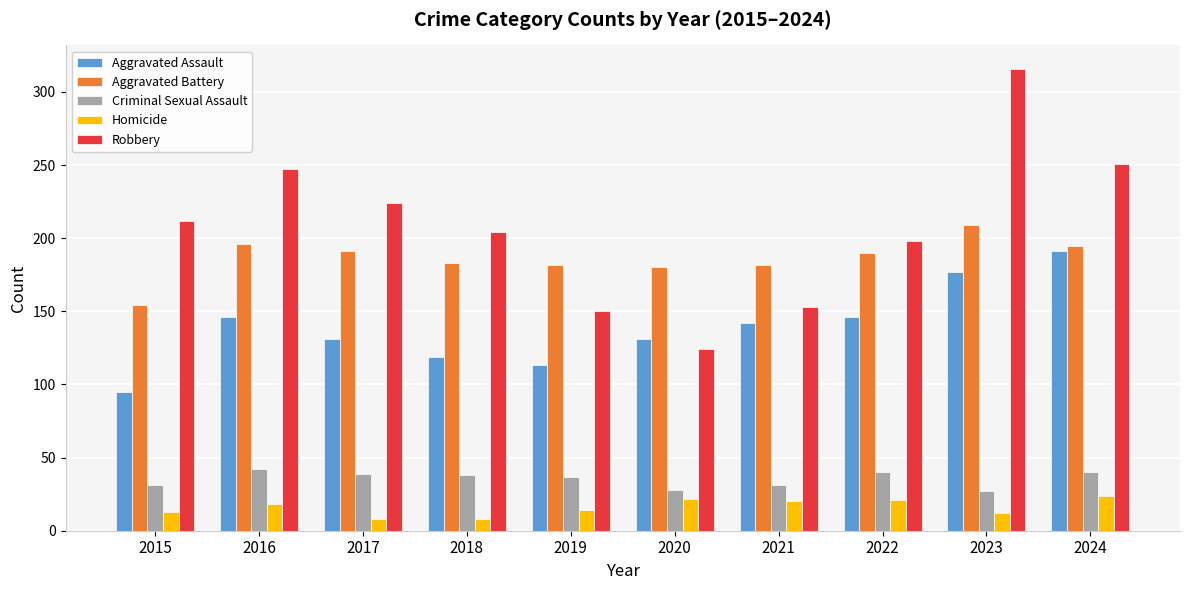

What is the difference between the second highest and minimum values in the Aggravated Assault series?

82